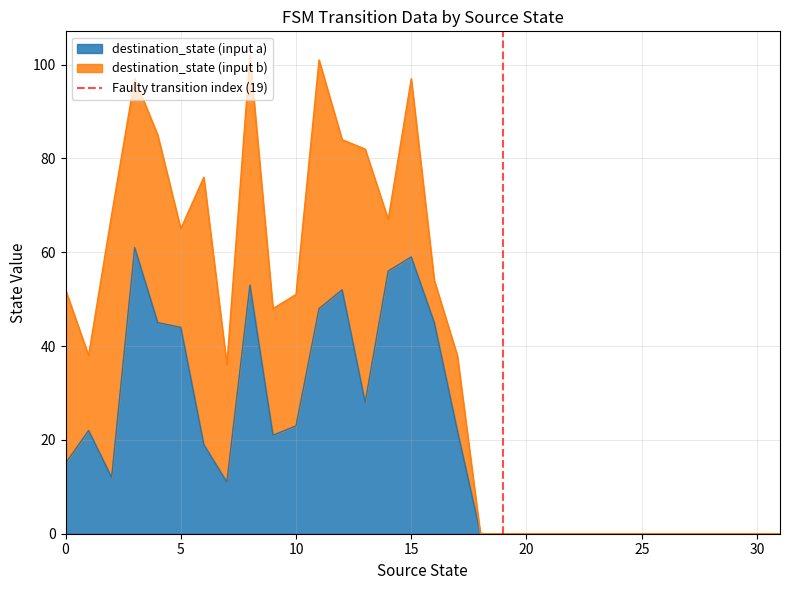

The destination_state (input a) series shows 23 at 10. True or false?

True